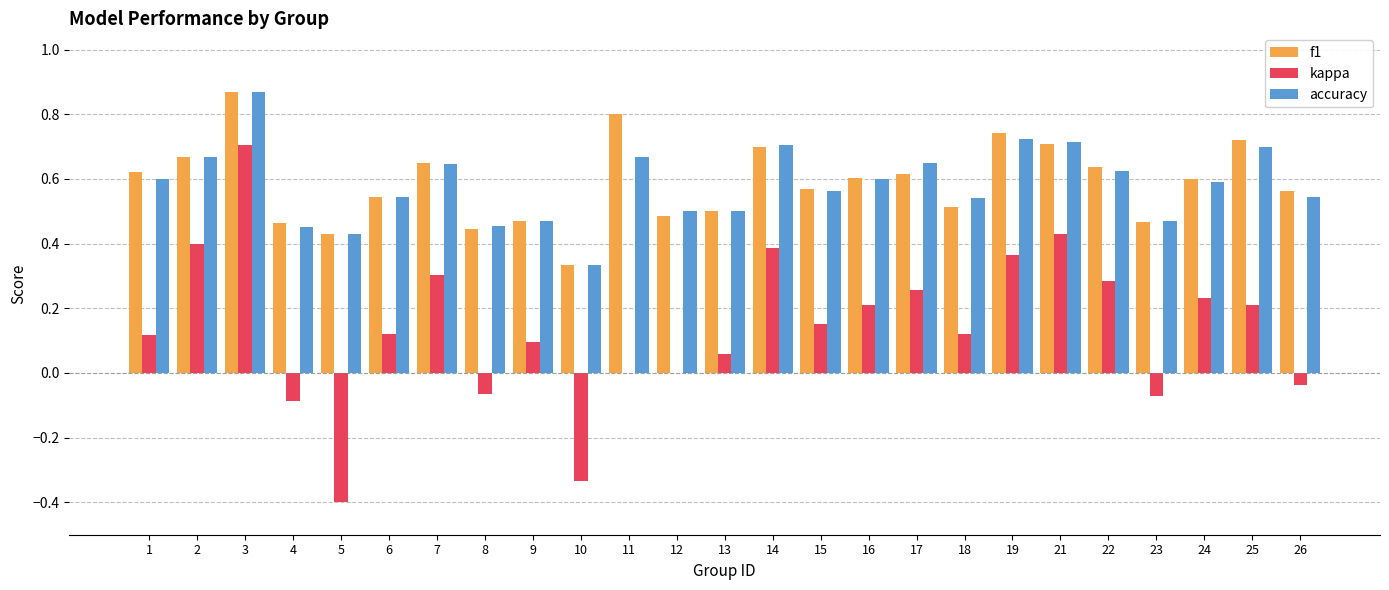

Is the value of accuracy at 23 greater than the value of f1 at 17?

No